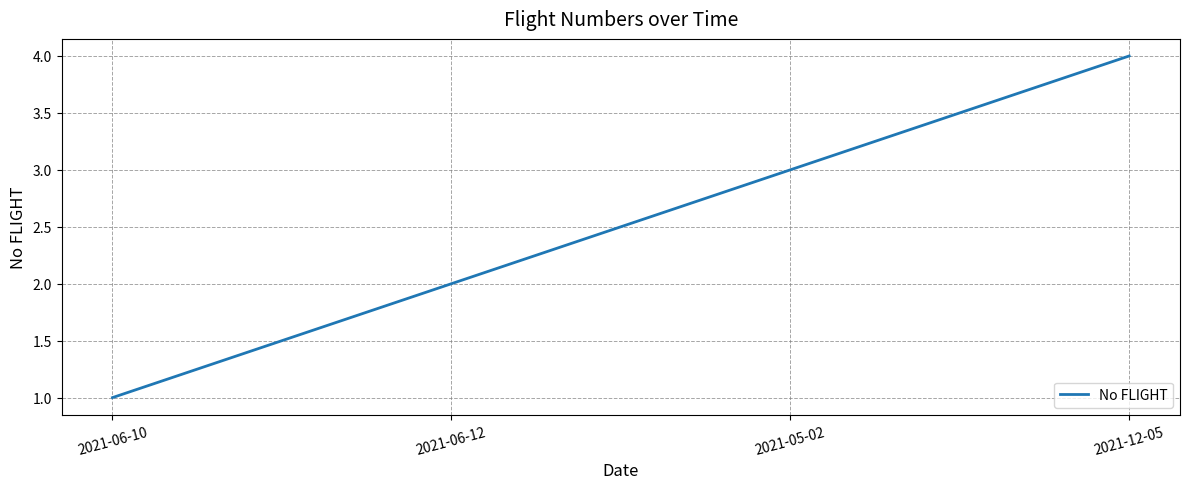

List the labels in order of value, largest first.

2021-12-05, 2021-05-02, 2021-06-12, 2021-06-10